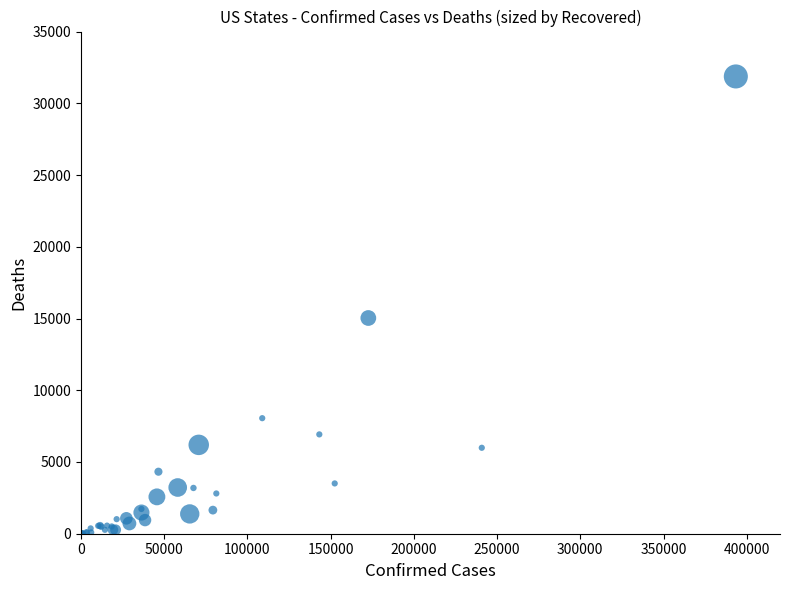

What Y value in the scatter plot is closest to 15935?

15035